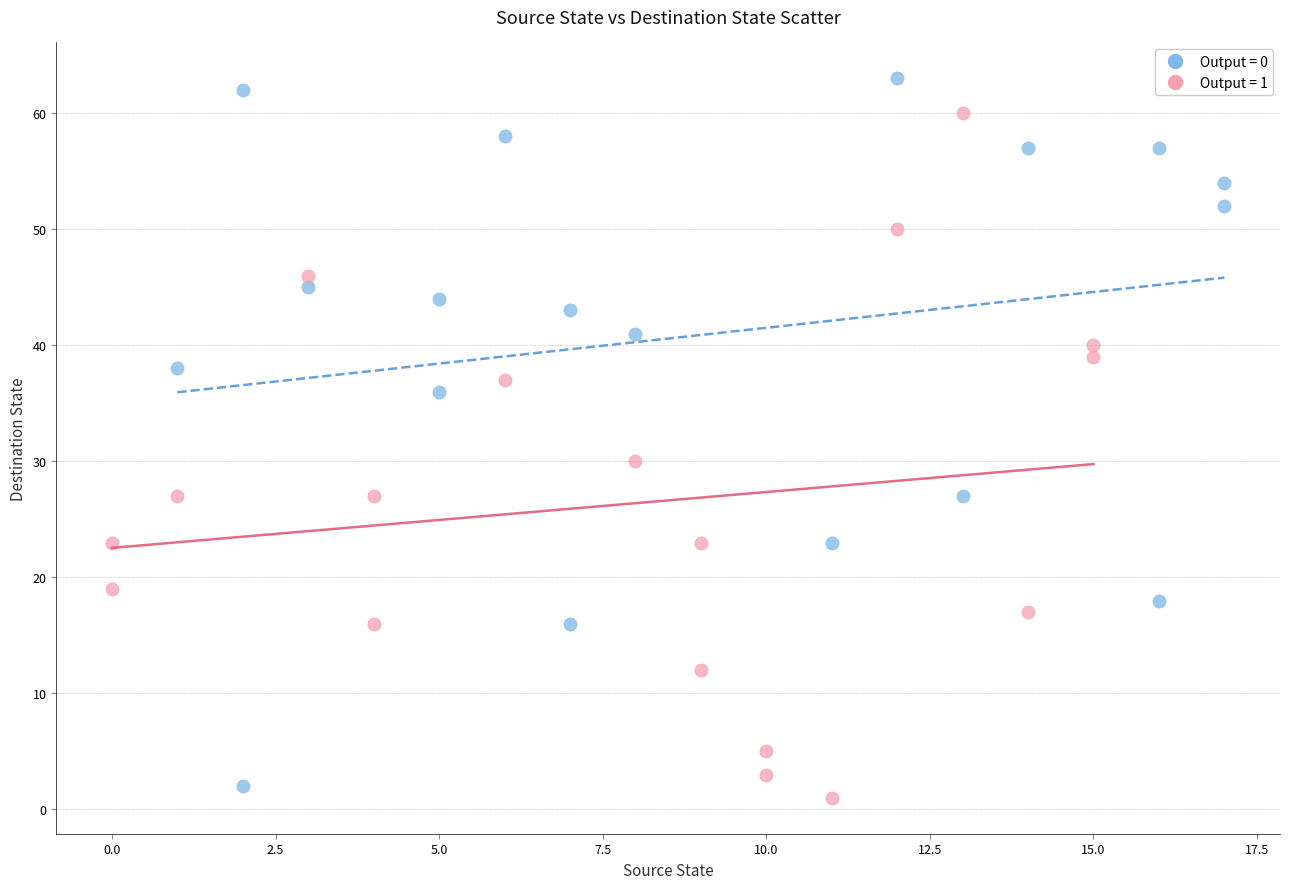

Which series reaches the maximum Y coordinate?

Output = 0